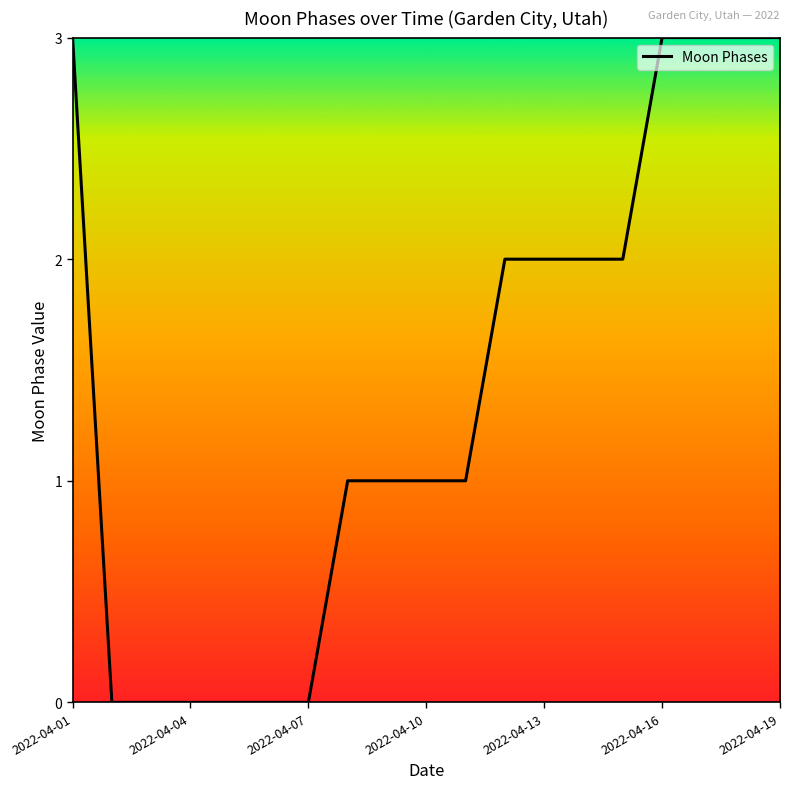

Reading right to left, extract all data points from this chart.

3	3	3	3	2	2	2	2	1	1	1	1	0	0	0	0	0	0	3